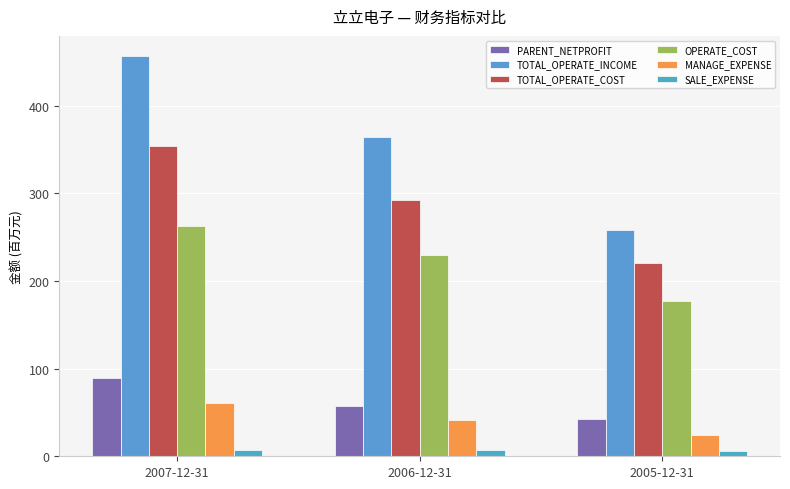

List the series in order of their peak value, highest first.

TOTAL_OPERATE_INCOME, TOTAL_OPERATE_COST, OPERATE_COST, PARENT_NETPROFIT, MANAGE_EXPENSE, SALE_EXPENSE